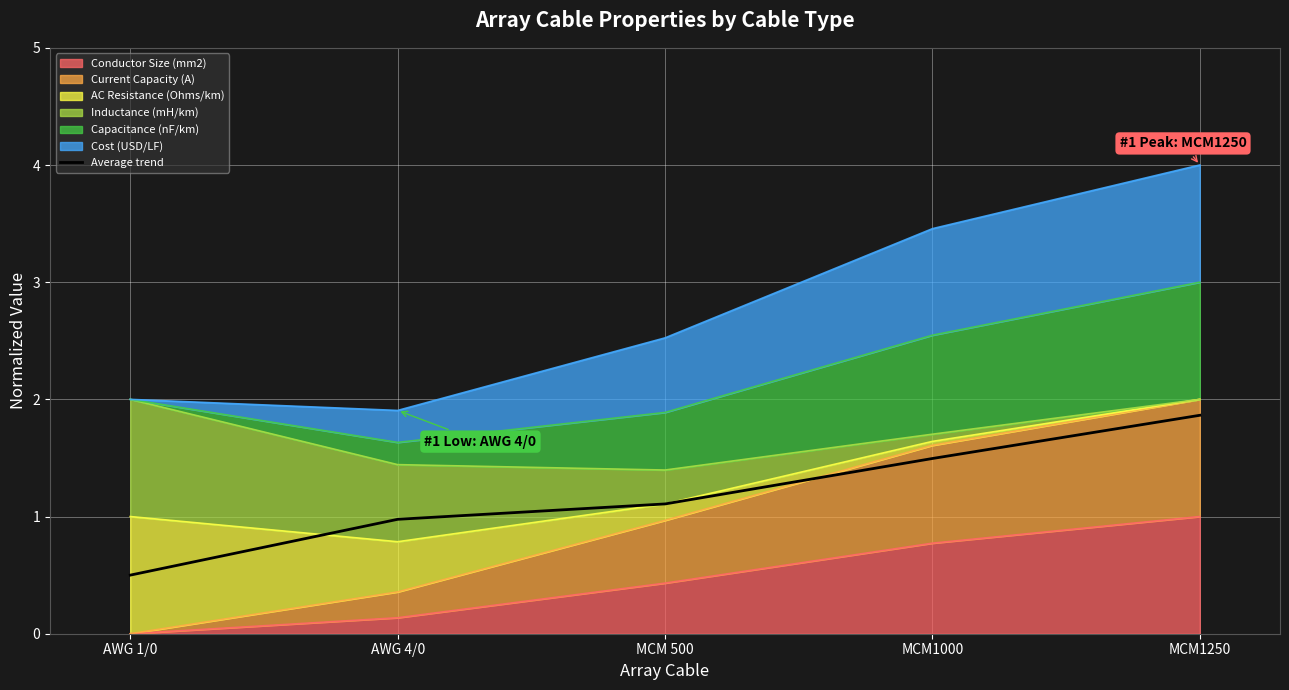

Reading left to right, extract all data points from this chart.

AWG 1/0=0.5	AWG 4/0=1.0	MCM 500=1.1	MCM1000=1.5	MCM1250=1.9